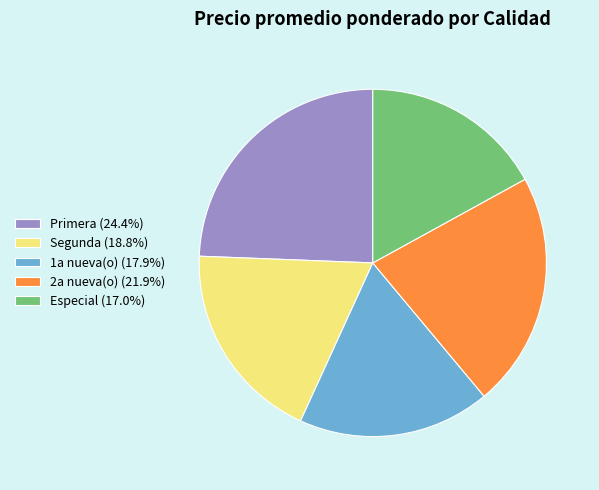

Is the sum of Segunda (18.8%) and Primera (24.4%) greater than half?

No